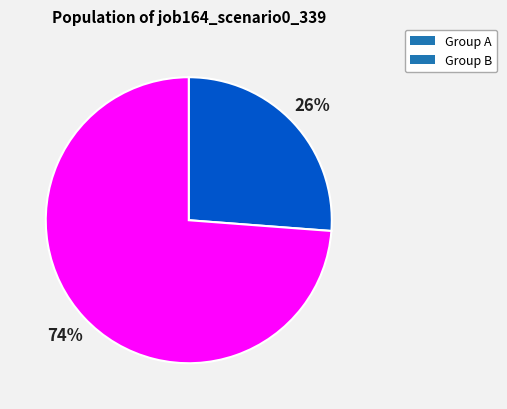

Is the sum of Group B and Group A greater than half?

Yes